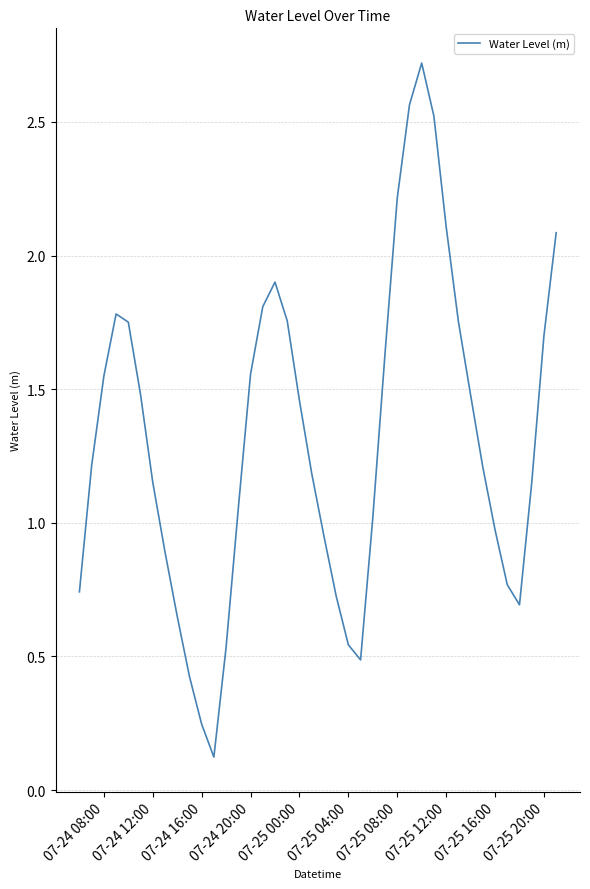

How many values are below 1?

14